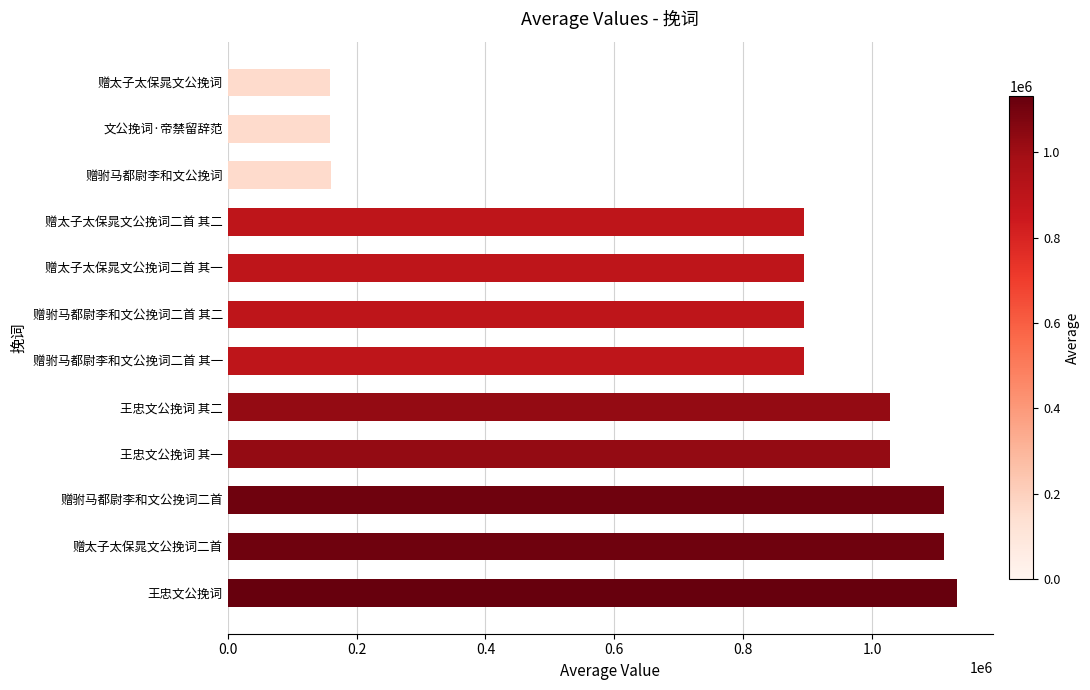

Is it true that the value at 赠驸马都尉李和文公挽词二首 其二 is 322864?

False